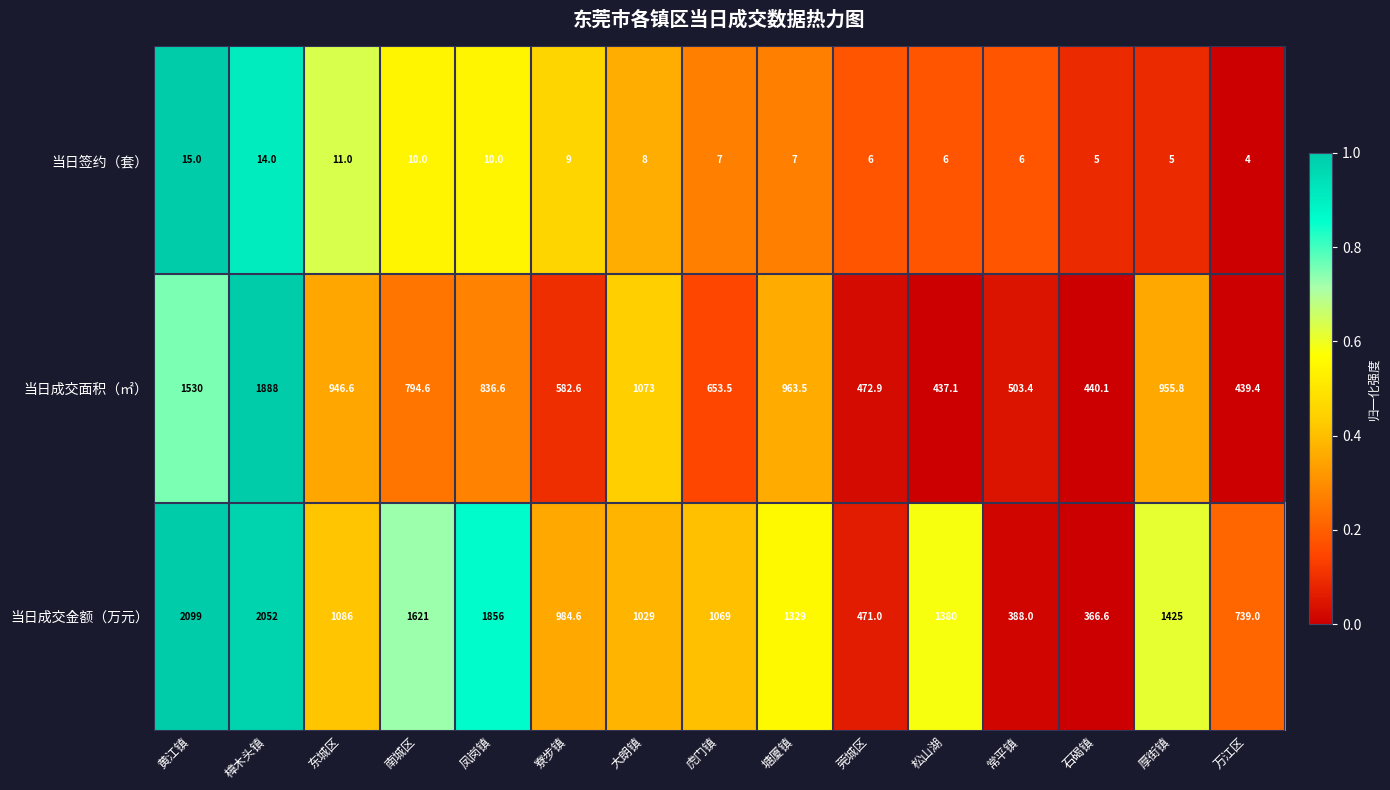

At how many categories does at least one series exceed 258?

15